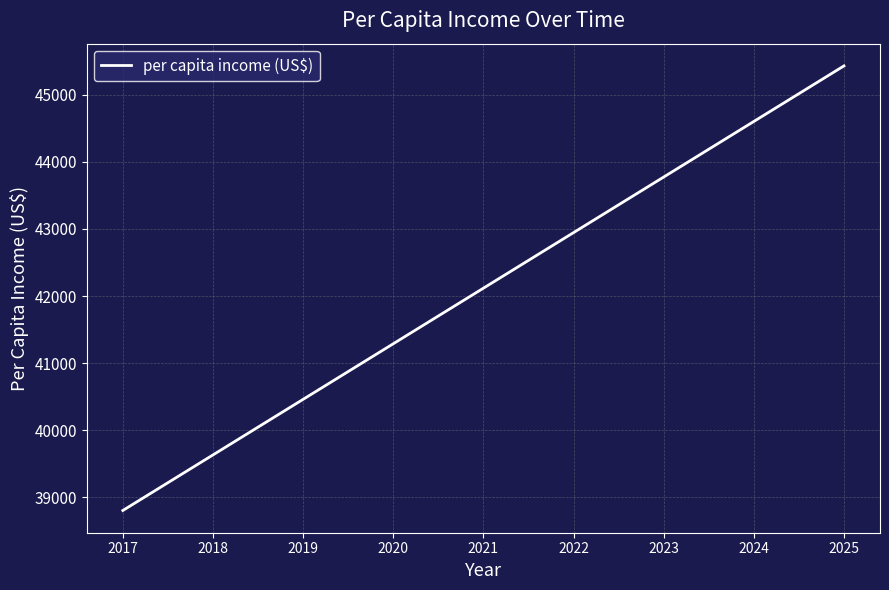

True or false: the data has more than 1 interior local peaks.

False